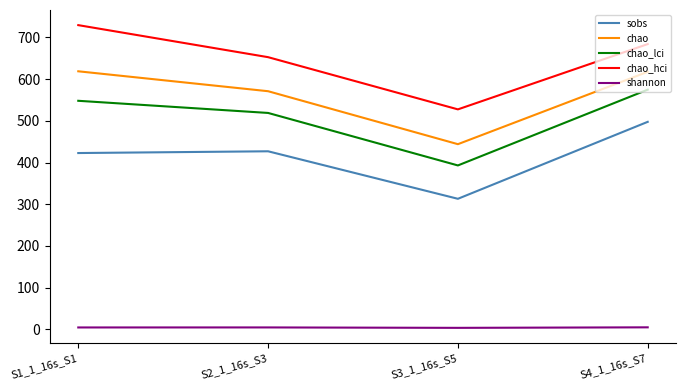

Is this an area chart (filled region under the line)?

No